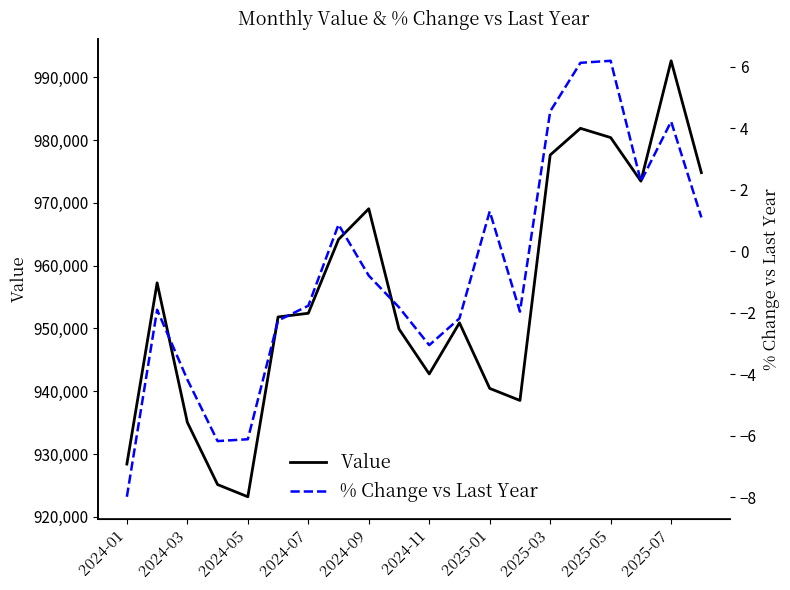

At which label does % Change vs Last Year reach its minimum?

2024-01